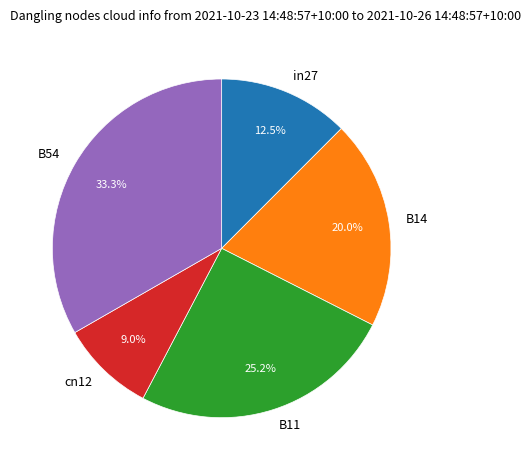

How much of the chart is everything except B11?

74.8%